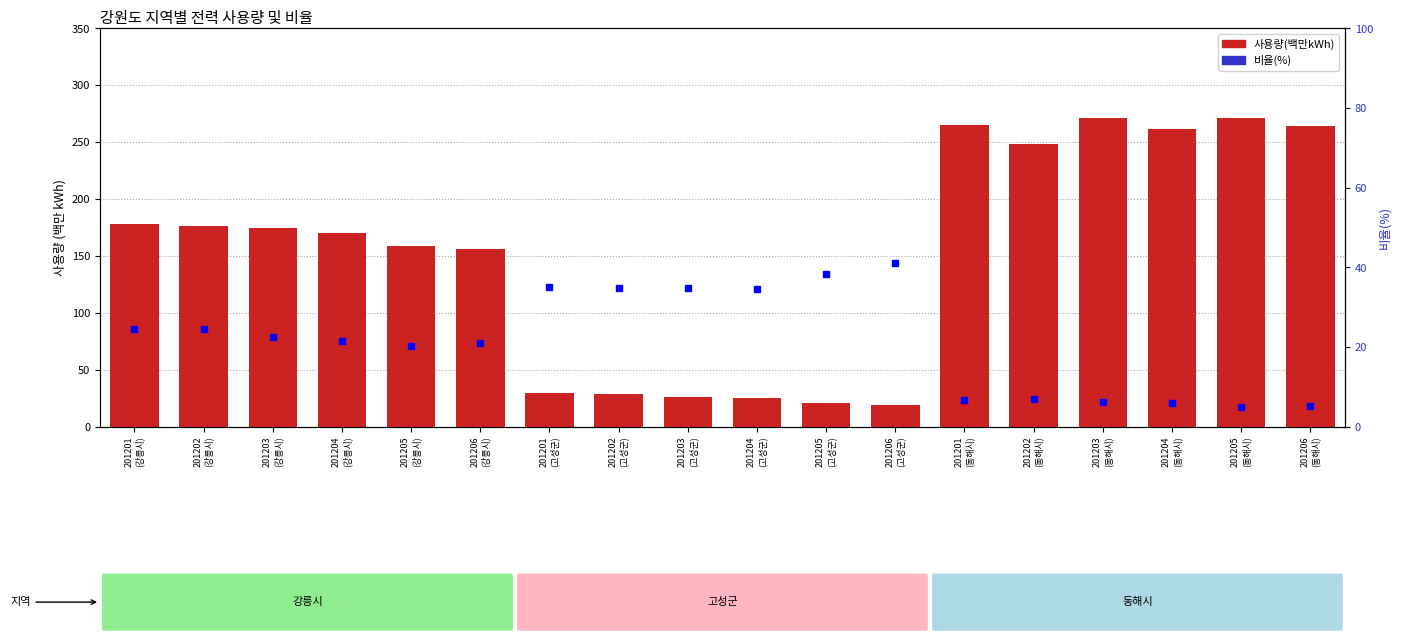

True or false: 사용량(백만kWh) has a value of 88.8 at 201205
(강릉시).

False